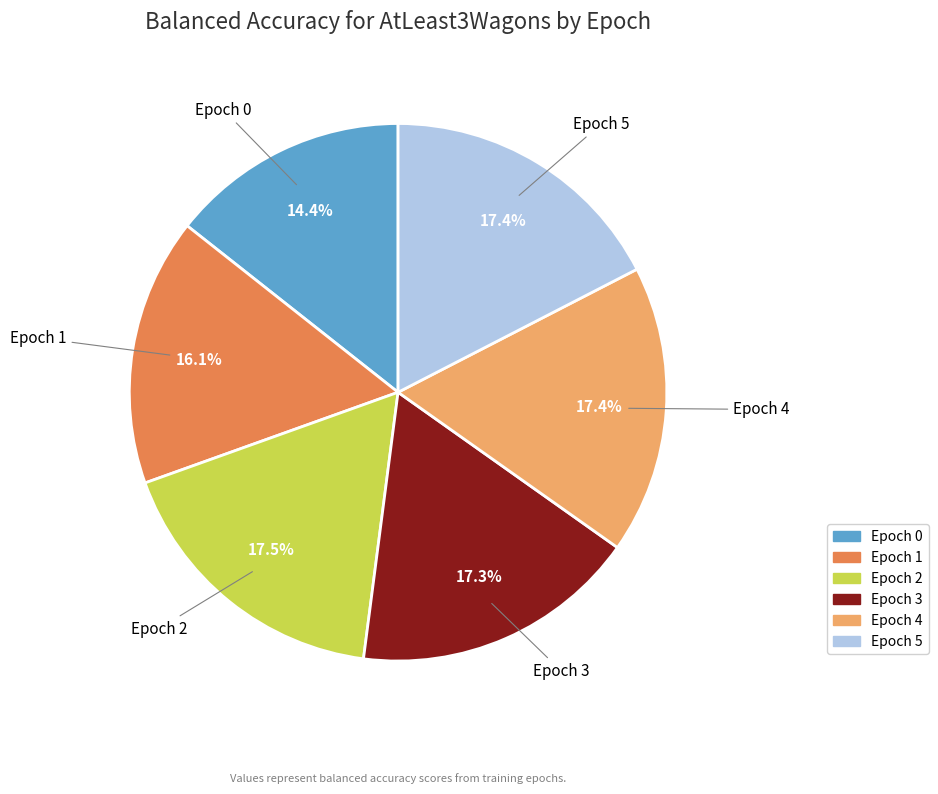

Is it true that Epoch 2 is 5% of the pie?

False